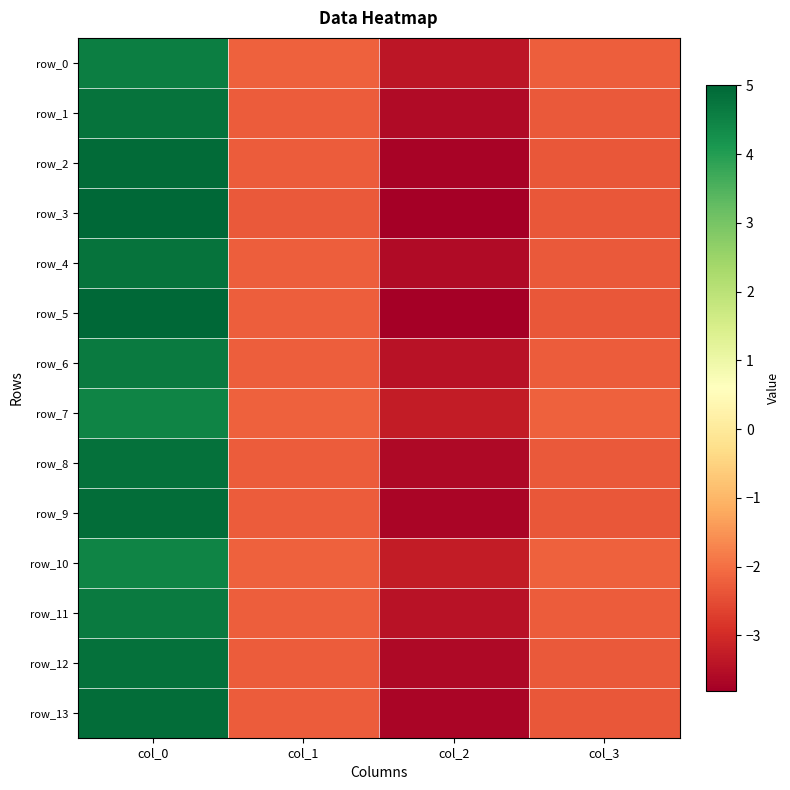

Reading right to left, list all the values displayed in this chart.

row_0: -2.2	-3.4	-2.2	4.6
row_1: -2.3	-3.6	-2.3	4.8
row_2: -2.3	-3.7	-2.3	4.9
row_3: -2.4	-3.8	-2.3	5.0
row_4: -2.3	-3.6	-2.2	4.8
row_5: -2.4	-3.8	-2.2	5.0
row_6: -2.3	-3.5	-2.2	4.7
row_7: -2.2	-3.3	-2.2	4.5
row_8: -2.3	-3.6	-2.3	4.8
row_9: -2.3	-3.7	-2.3	4.9
row_10: -2.2	-3.3	-2.2	4.5
row_11: -2.3	-3.5	-2.2	4.7
row_12: -2.3	-3.6	-2.3	4.8
row_13: -2.3	-3.7	-2.3	4.9